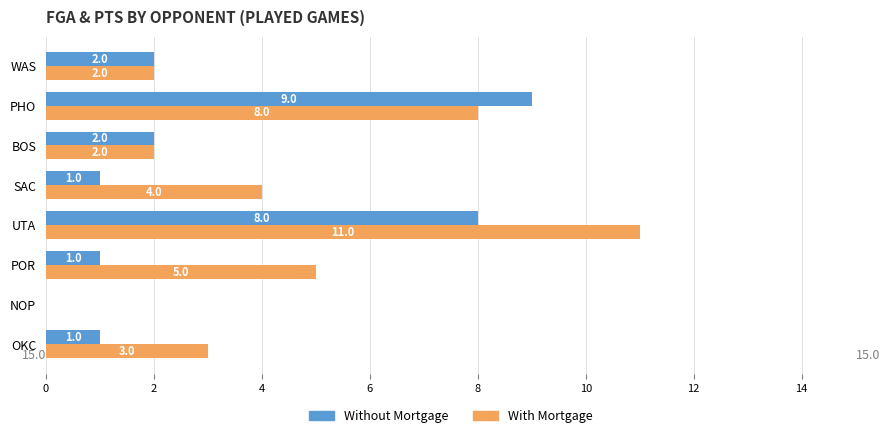

At which category is the sum across all series the highest?

UTA